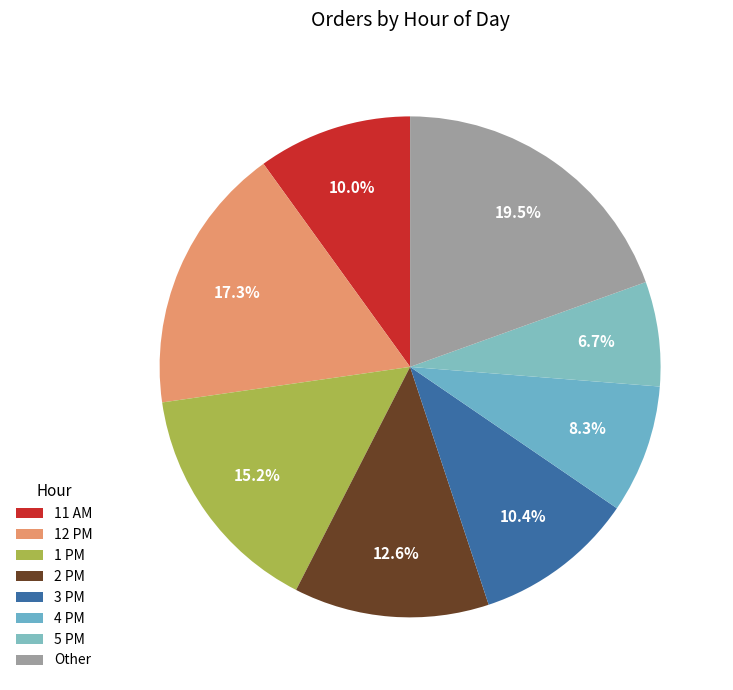

To the nearest percent, what portion does 5 PM represent?

7%